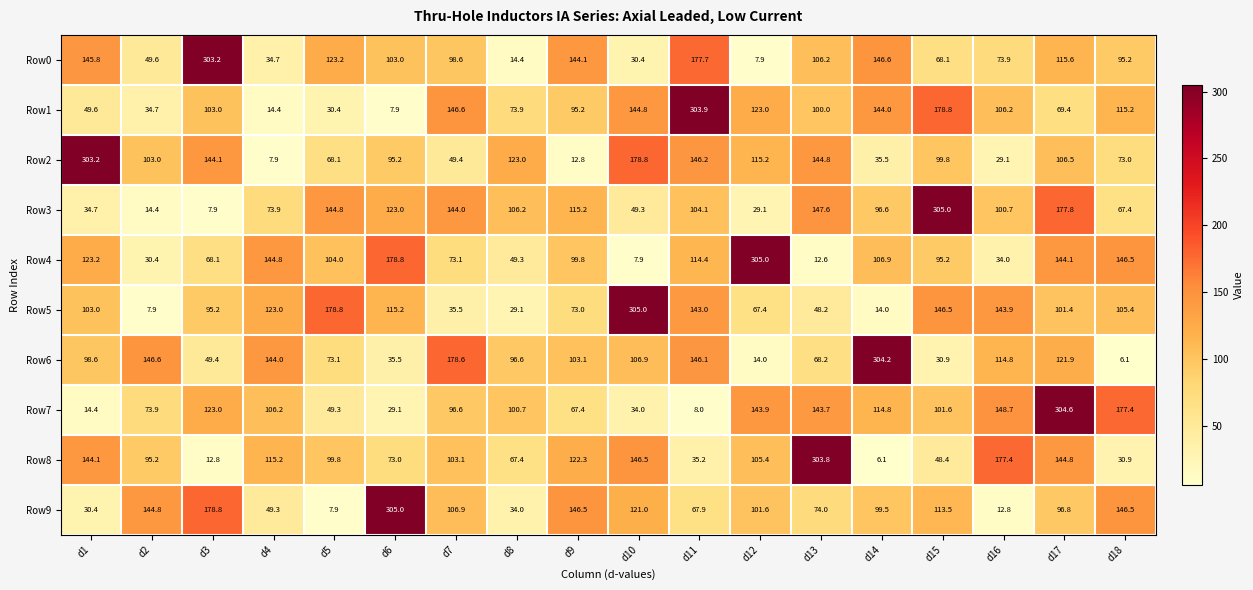

Which series has the largest range (max minus min)?

Row6